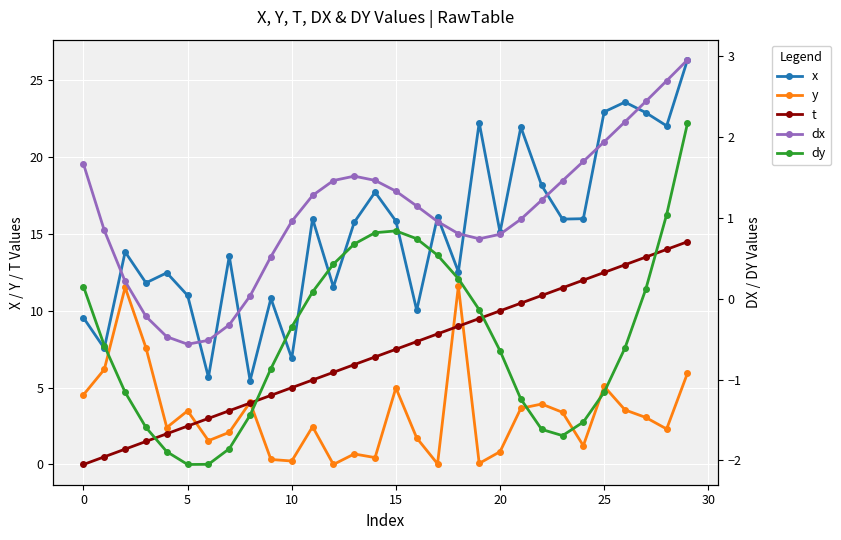

At which label does x first exceed 15?

11